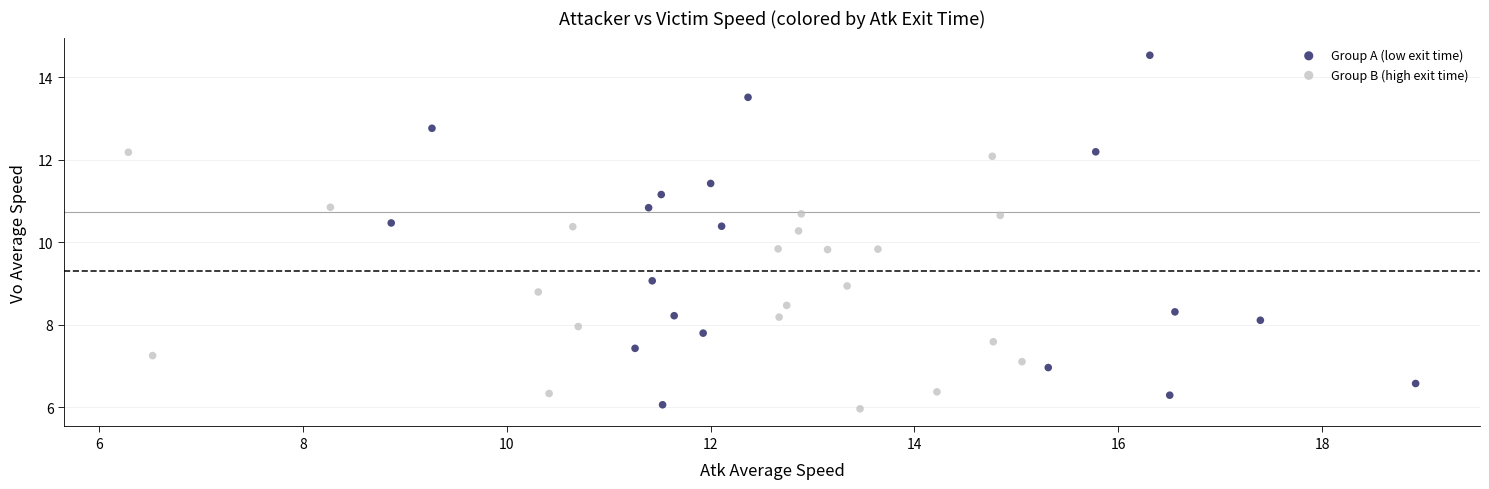

Which series reaches the maximum Y coordinate?

Group A (low exit time)